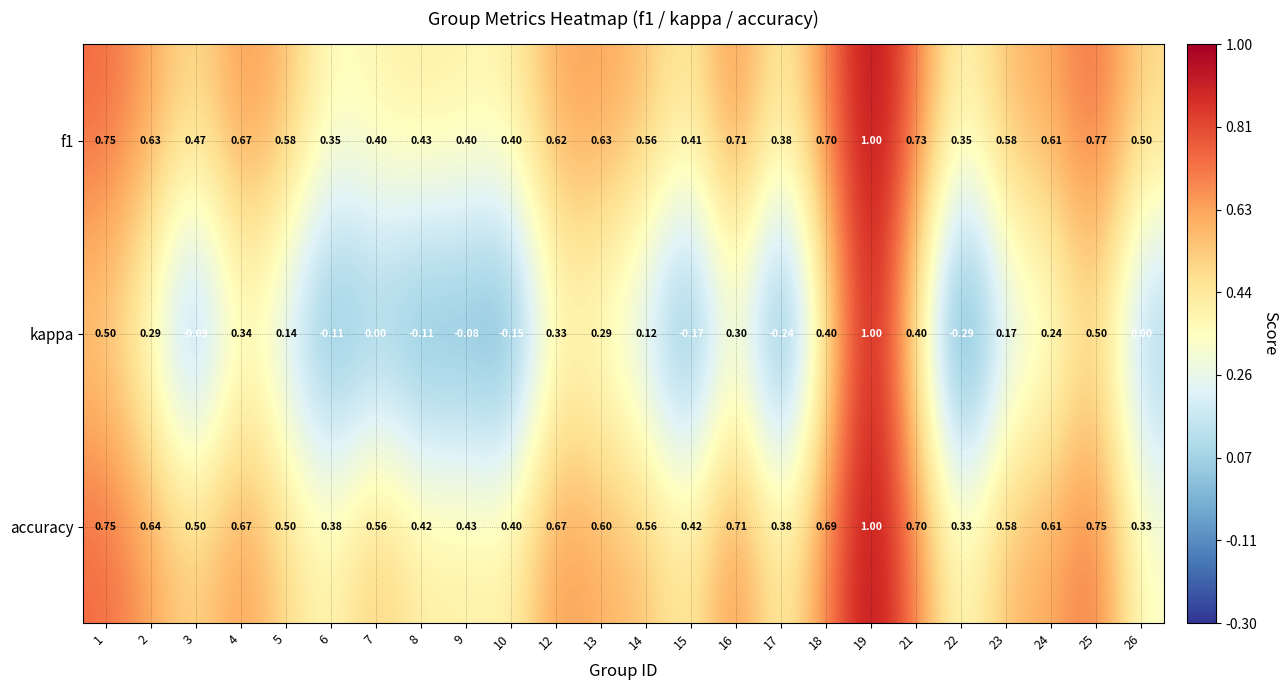

Which series changed the most between 22 and 26?

kappa